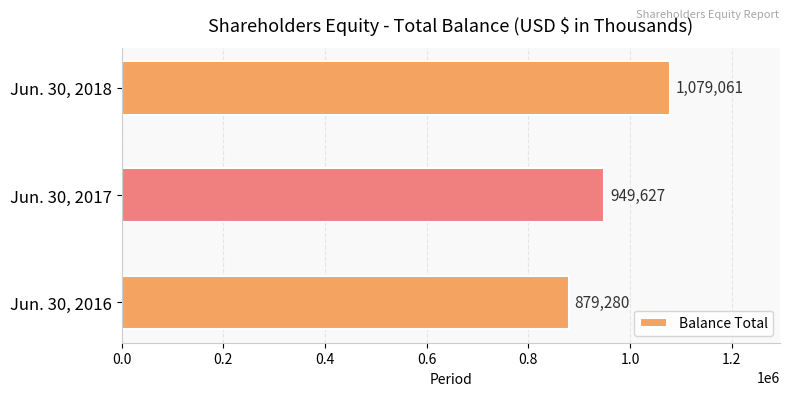

Are the bars horizontal?

Yes